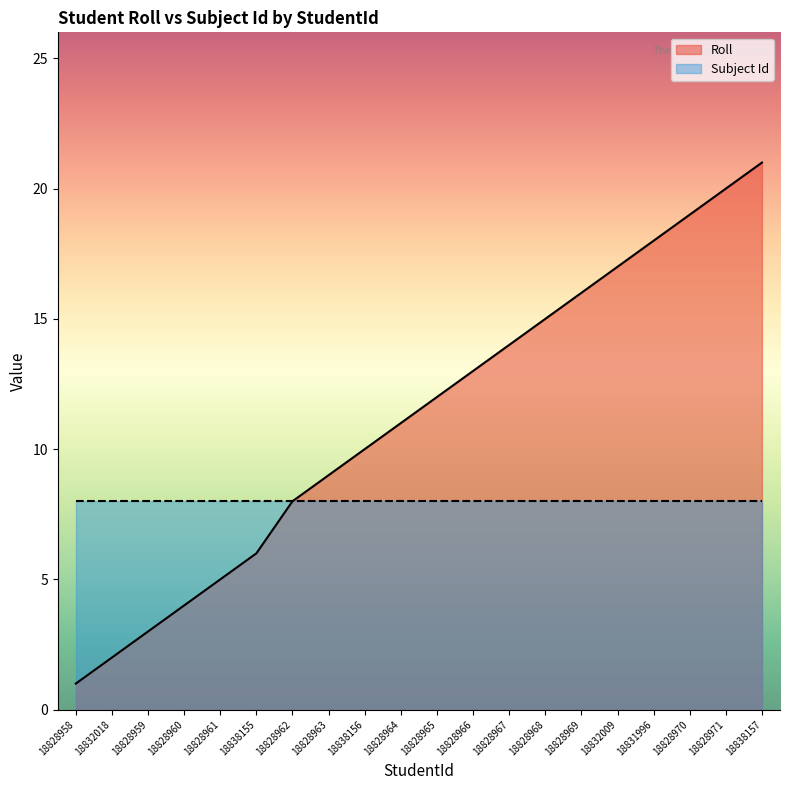

How many data points are above 12?

9